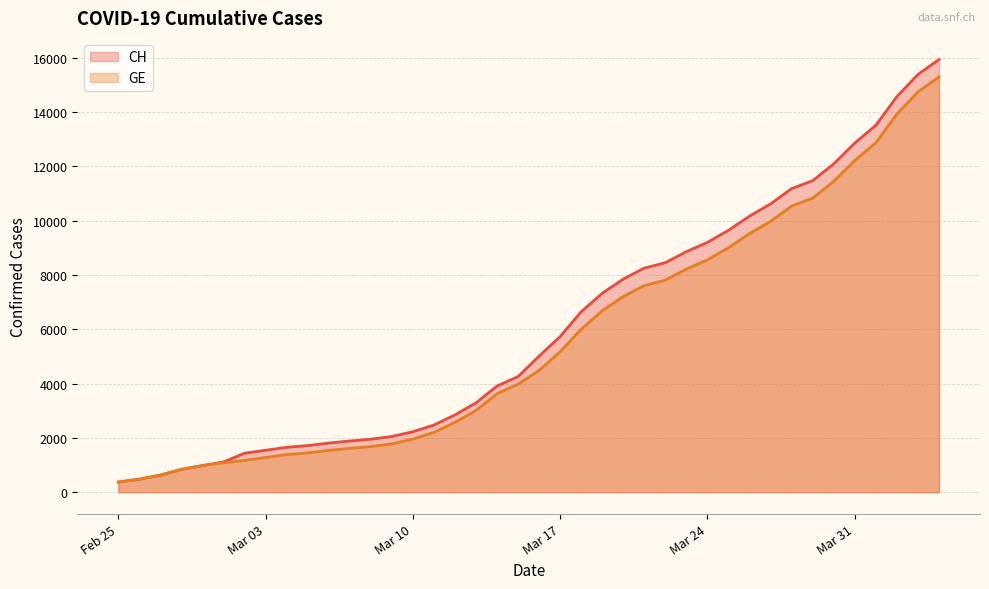

What is the greatest value displayed?

15926